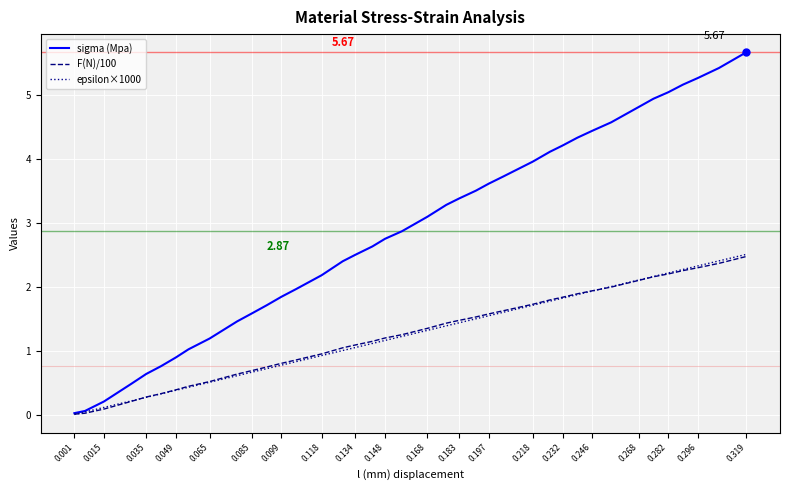

Which series has the largest range (max minus min)?

sigma (Mpa)